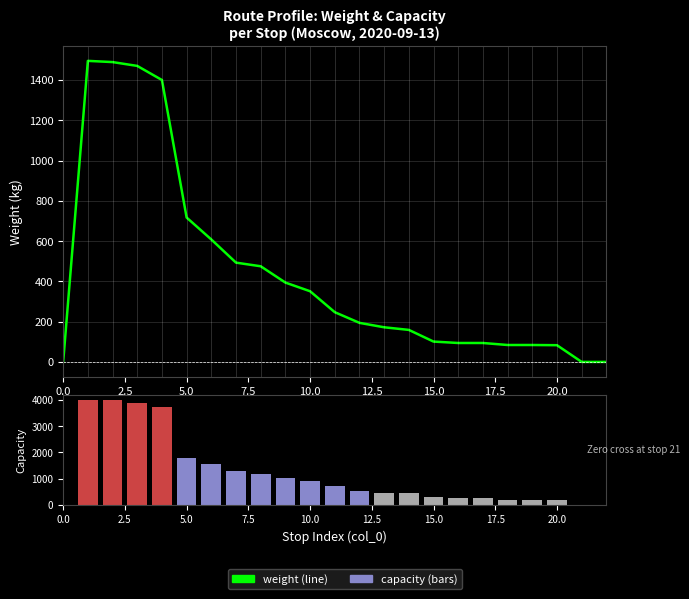

What is the average value of the capacity series?

1167